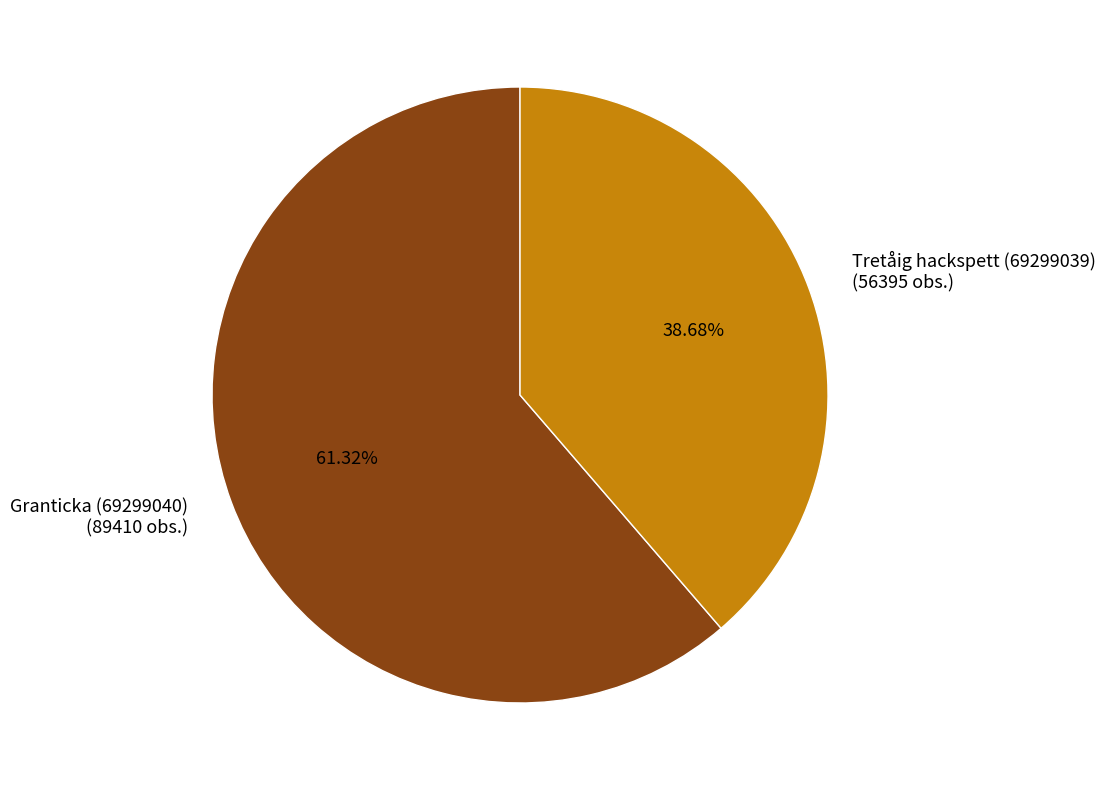

How many segments does this pie chart have?

2